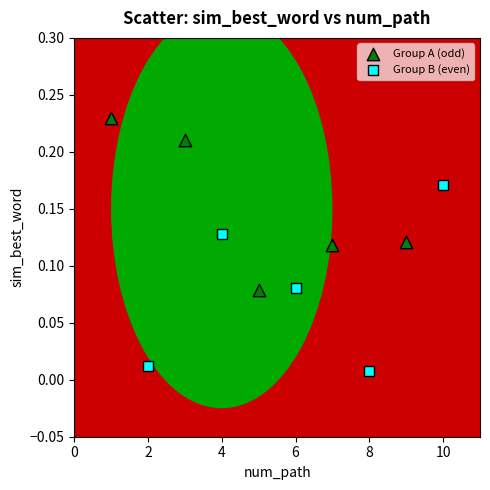

Which series reaches the minimum Y coordinate?

Group B (even)